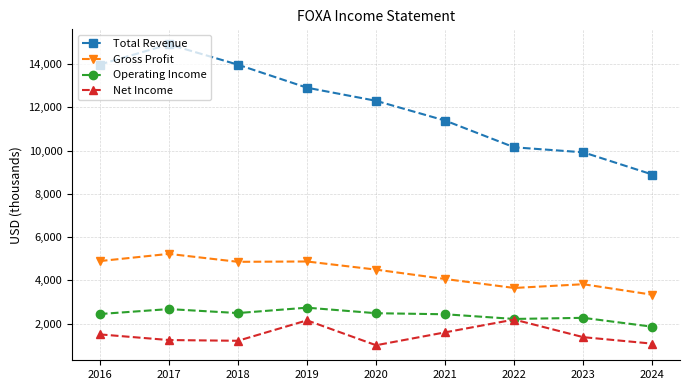

Rank the series at 2021 from highest to lowest value.

Total Revenue, Gross Profit, Operating Income, Net Income